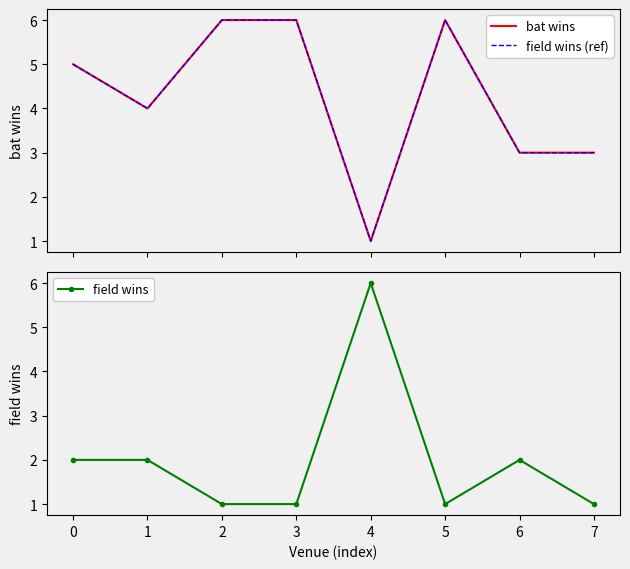

How many field wins (ref) values are between 3 and 6?

7